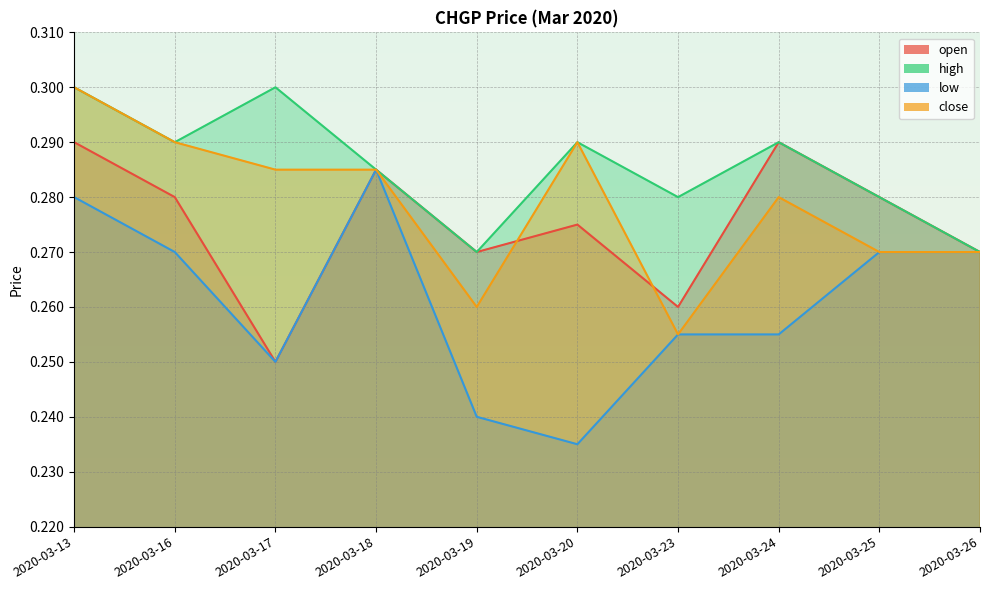

What is the value of the low point at the 3rd from the left?

0.2